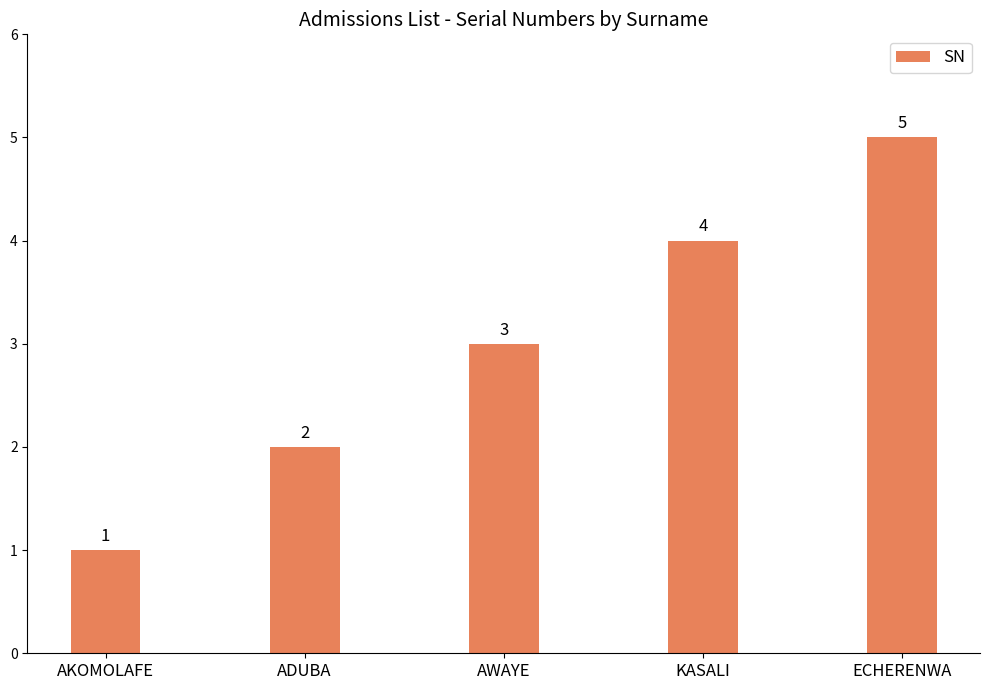

What is the label of the 4th bar from the left?

KASALI